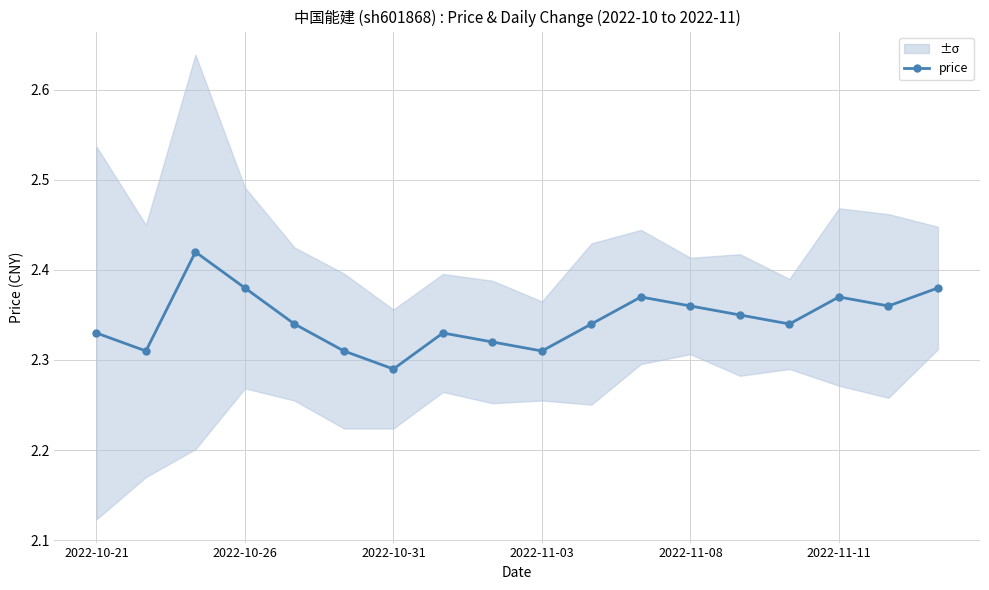

How many points are higher than both their immediate neighbors (excluding endpoints)?

4